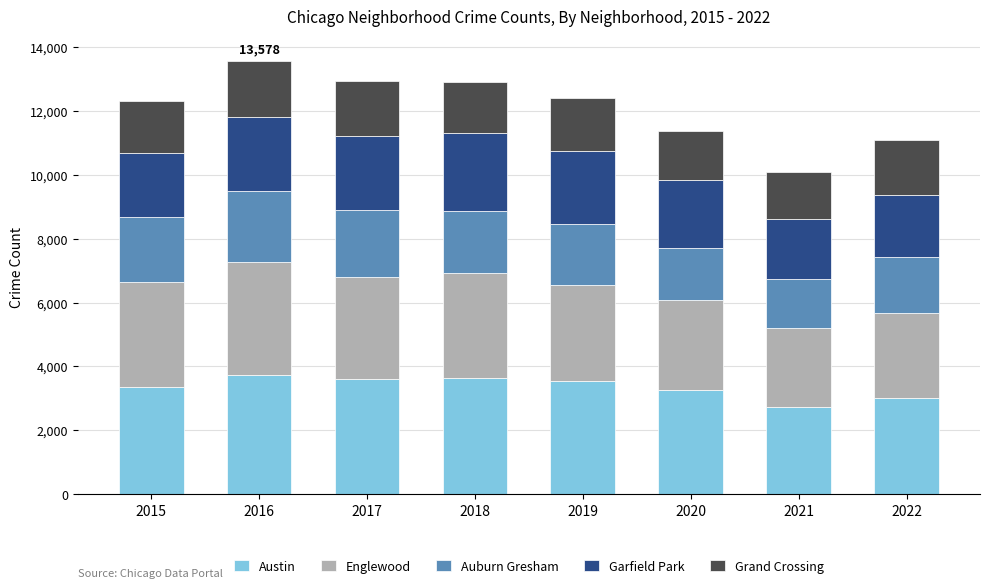

What is the difference between the second highest and second lowest values in the Austin series?

615